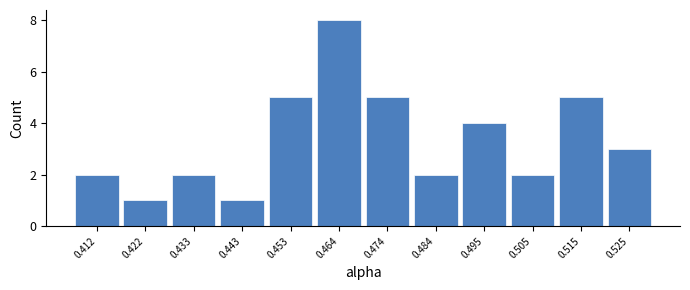

Reading left to right, what are all the values shown in this chart?

2	1	2	1	5	8	5	2	4	2	5	3